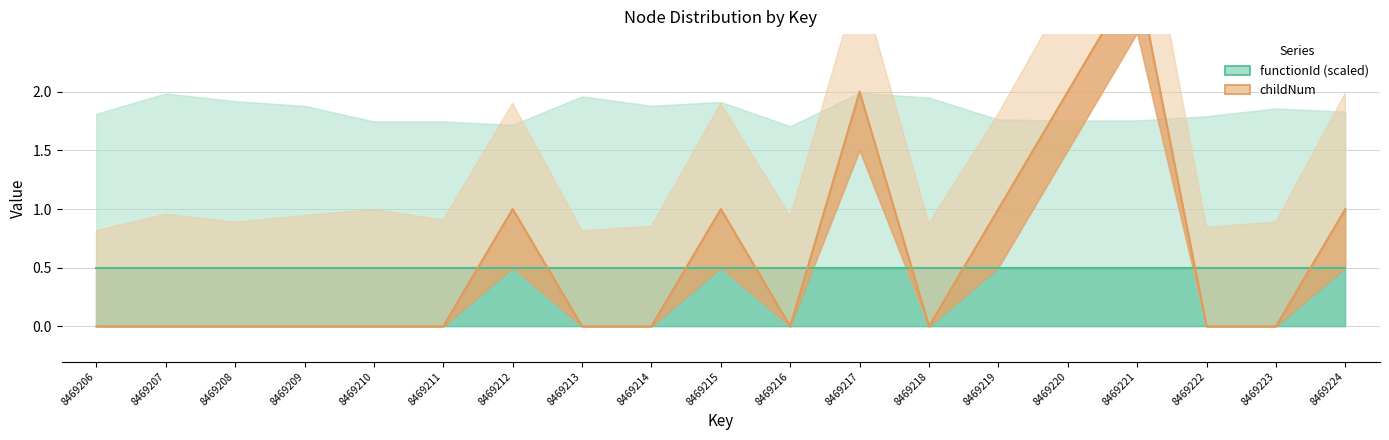

What is the value of the functionId point at the 15th from the left?

0.5